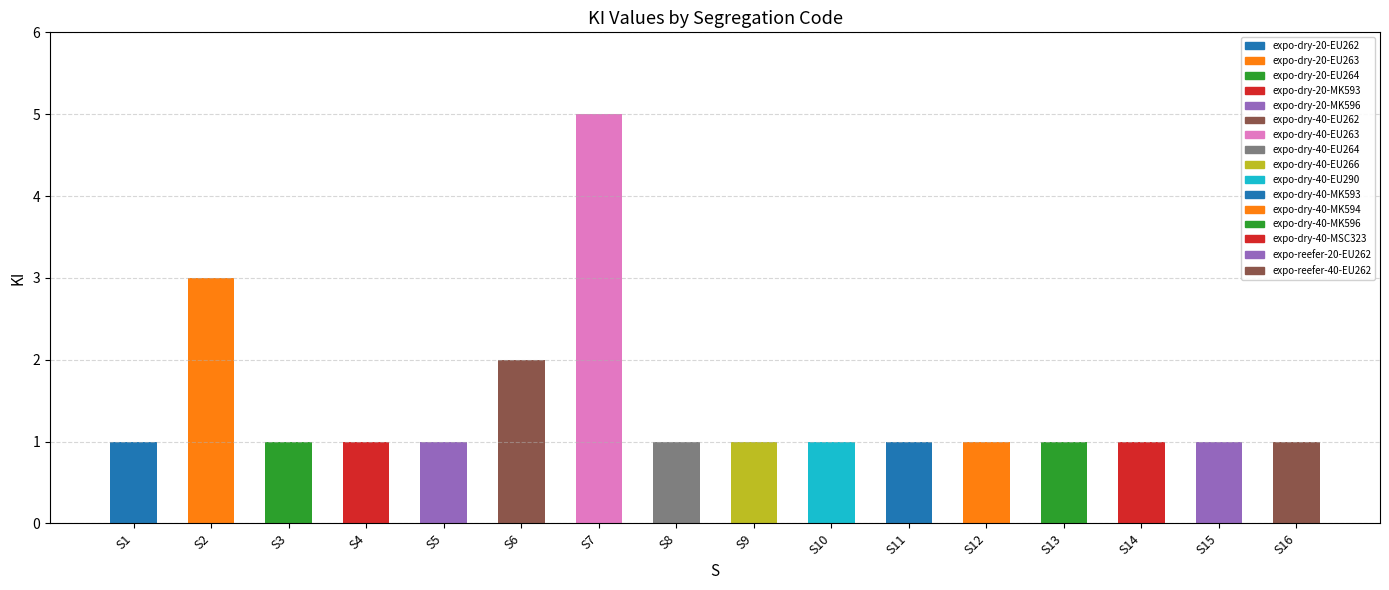

What is the difference between the maximum and minimum values?

4